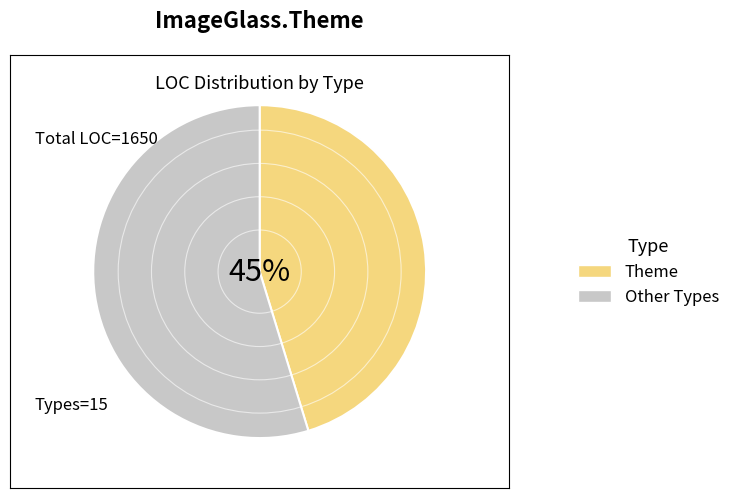

To the nearest percent, what is the average slice percentage?

50%